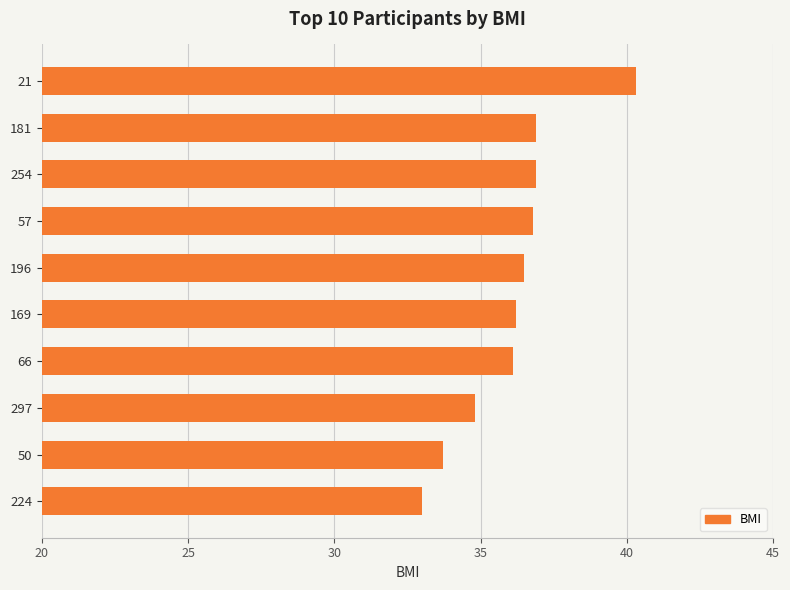

What value does the data have at 169?

36.2